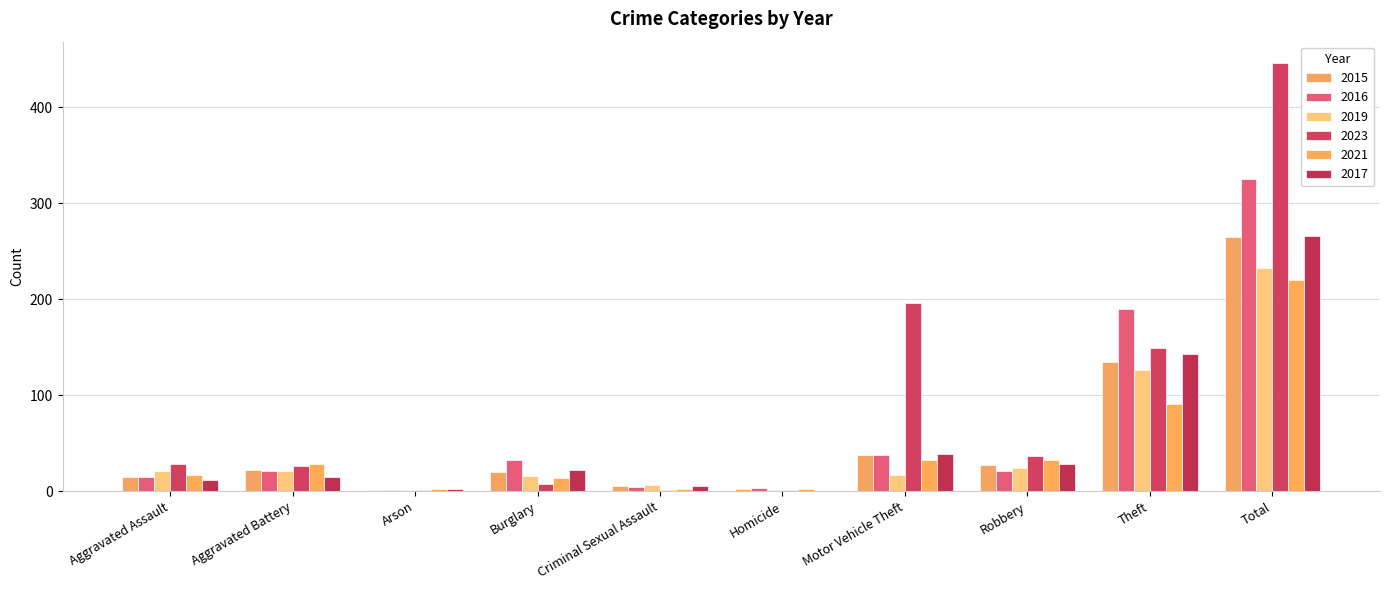

Read the 2021 value at Burglary.

14